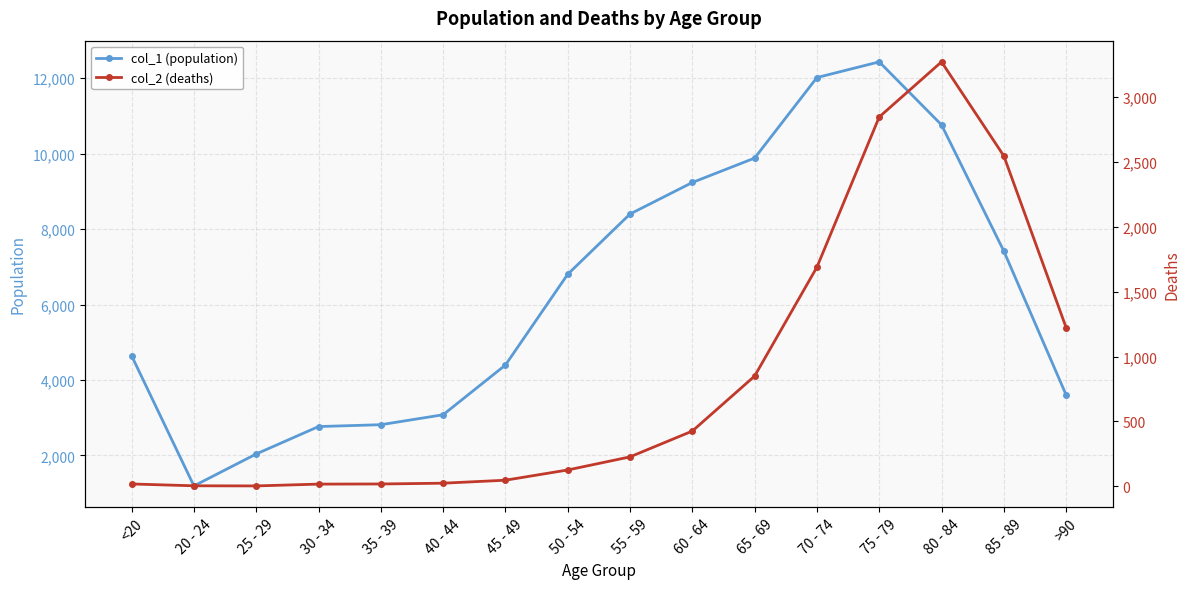

Which series has the largest range (max minus min)?

col_1 (population)